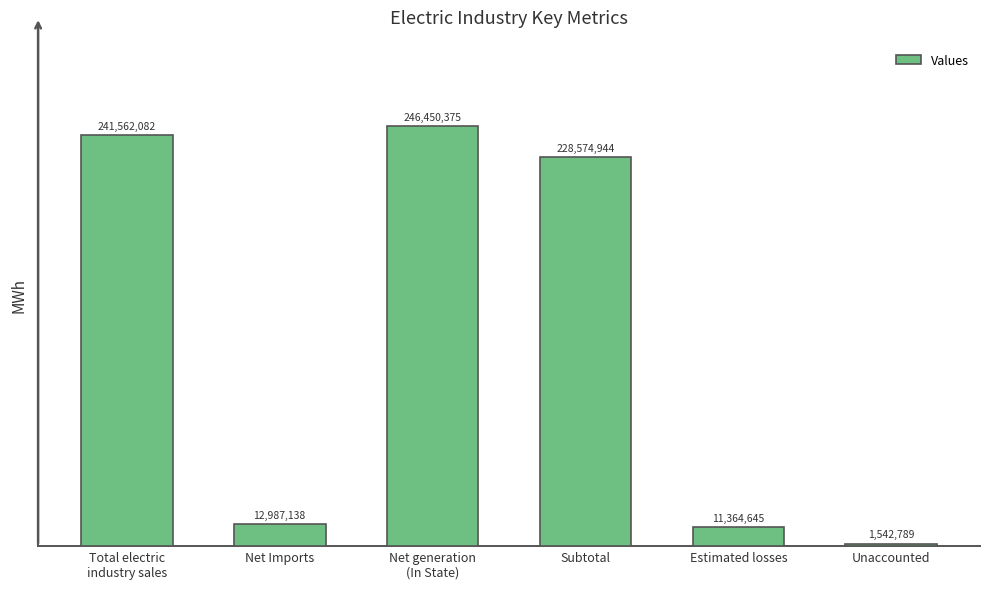

Reading left to right, what are all the values shown in this chart?

Total electric
industry sales=241562082	Net Imports=12987138	Net generation
(In State)=246450375	Subtotal=228574944	Estimated losses=11364645	Unaccounted=1542789